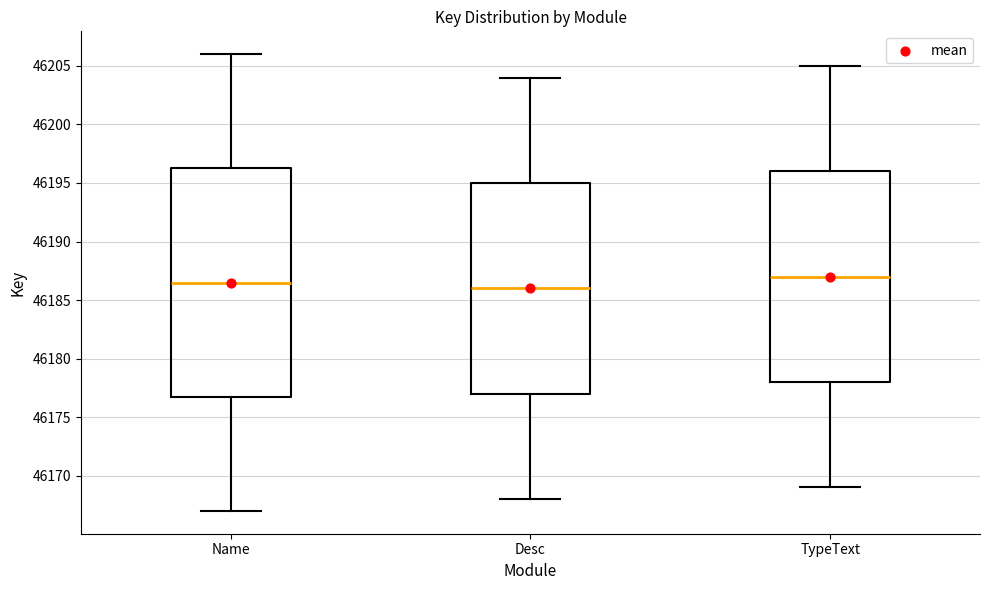

Which box is the tallest, from its lower edge to its upper edge?

Name